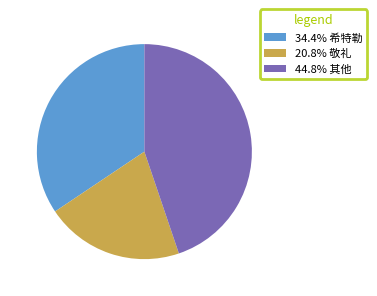

Approximately how many times larger is the value at 34.4% 希特勒 compared to 20.8% 敬礼?

1.7